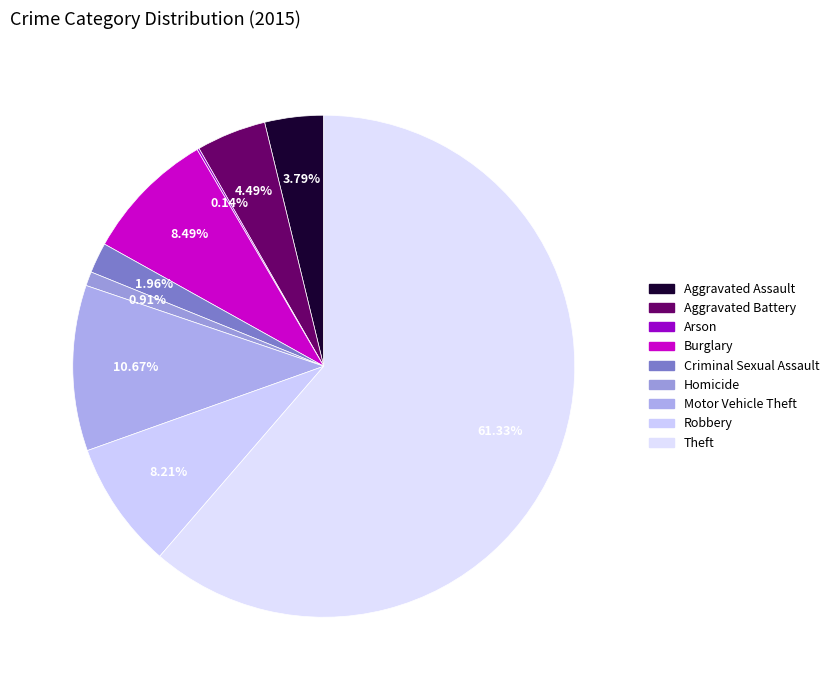

Which category has the biggest portion of the pie?

Theft